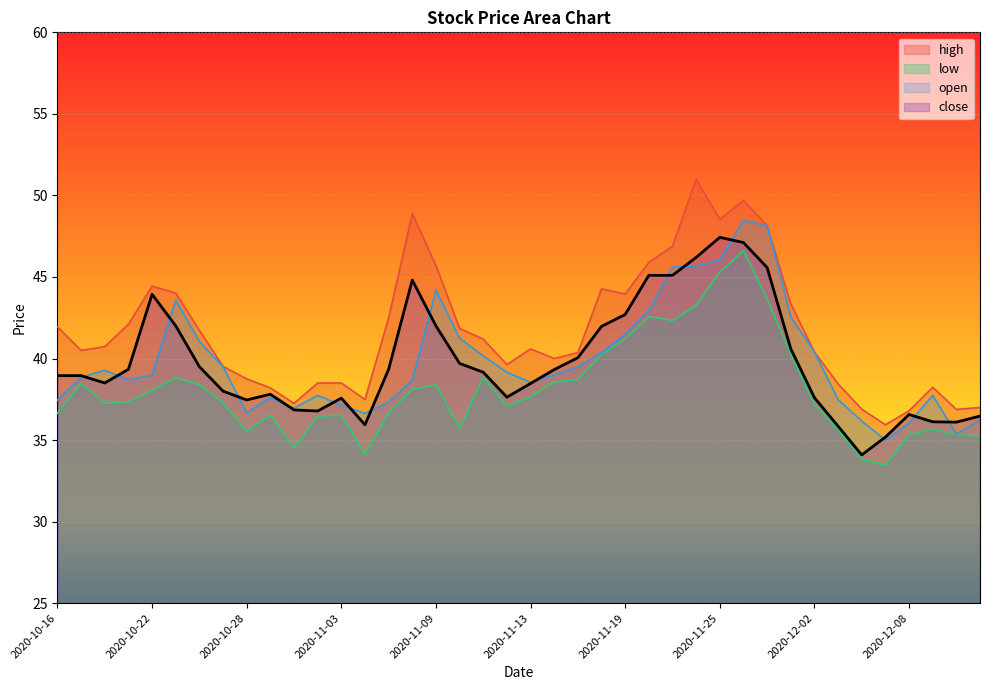

Which category has the lowest value in the open series?

2020-12-07